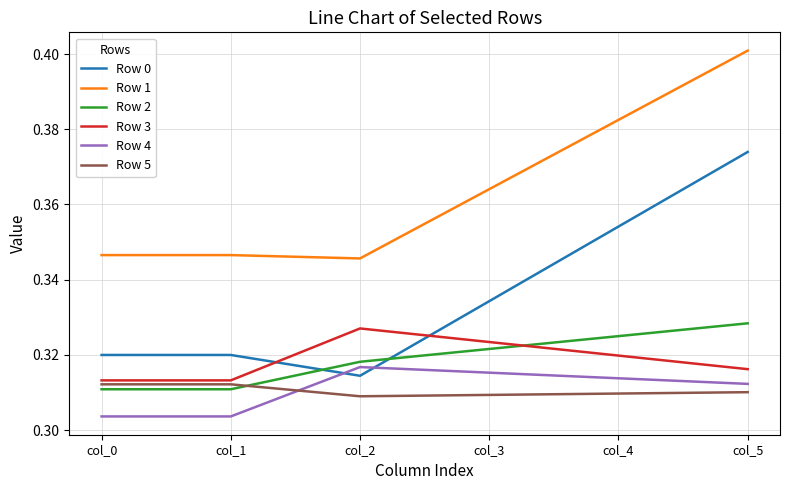

At which label is Row 0 closest to 0?

col_2